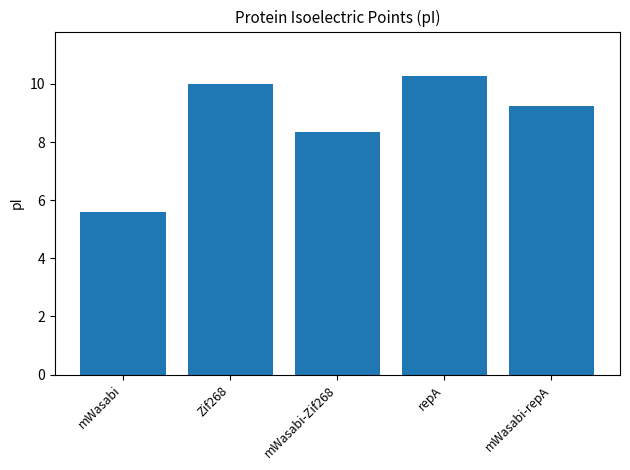

The chart shows a value of 8.4 at mWasabi-Zif268. True or false?

True